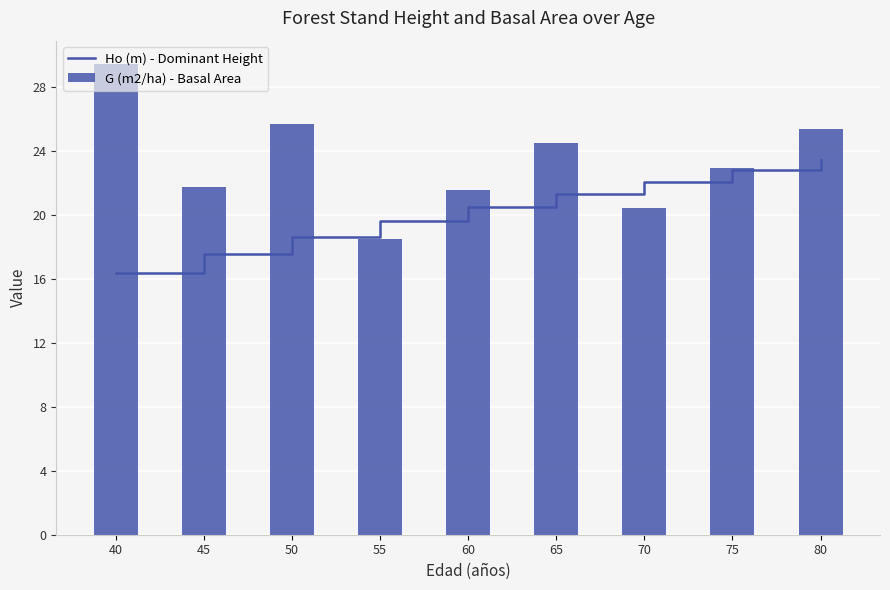

Which has a higher value, 60 or 75?

75